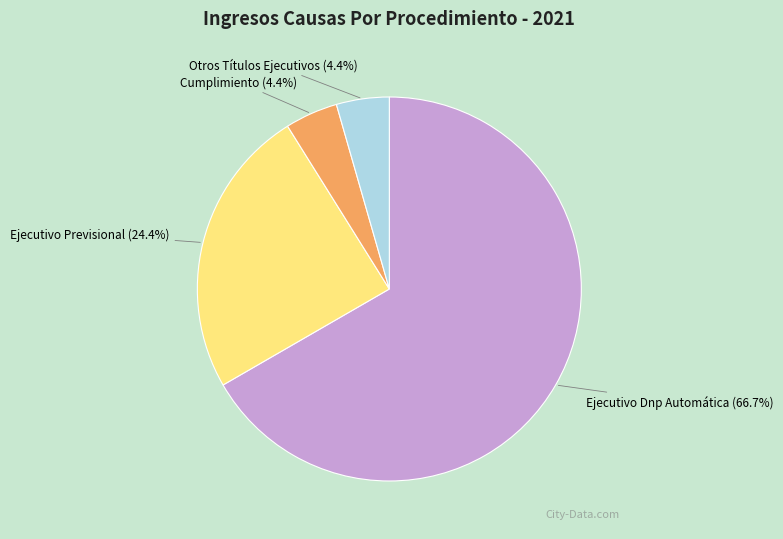

What is the smallest slice in the pie chart?

Cumplimiento